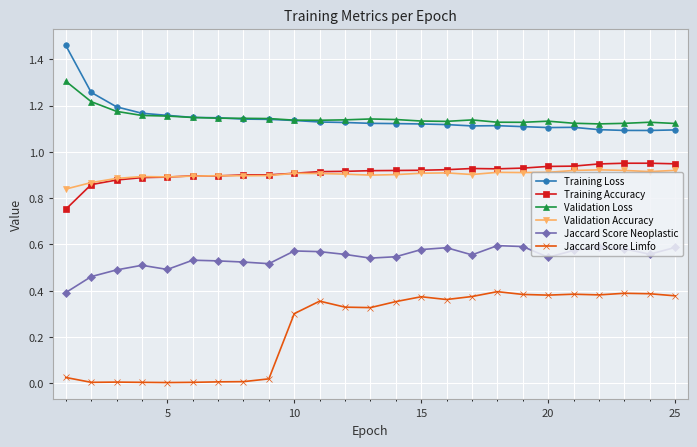

Count the Training Loss values in the range 1 to 2.

25